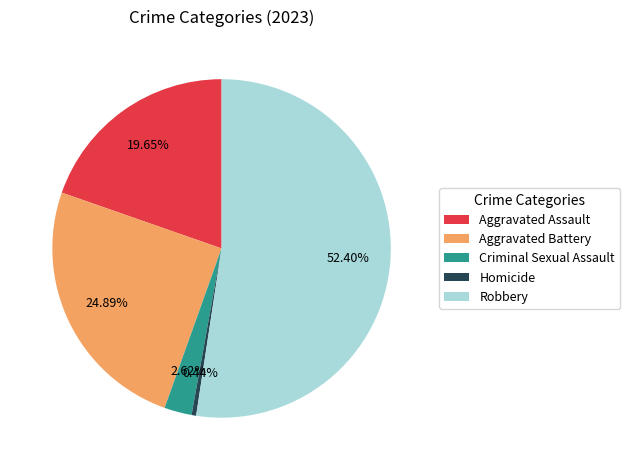

Is the sum of Homicide and Aggravated Assault greater than half?

No